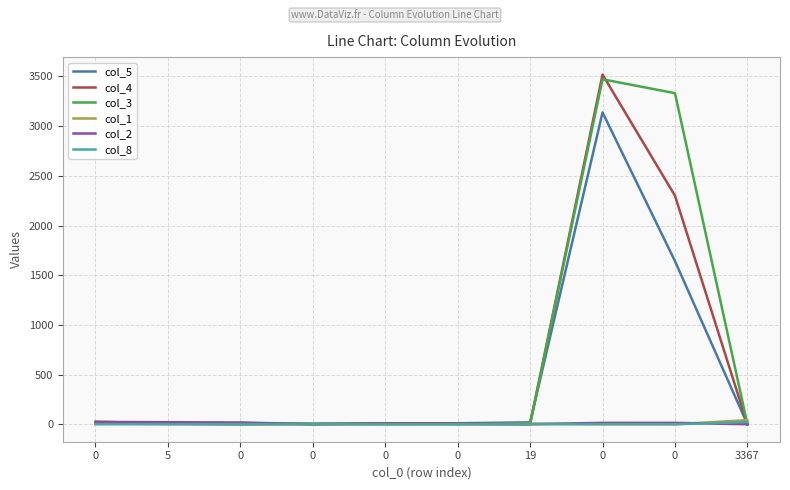

What is the difference between the maximum and minimum values in the col_8 series?

22